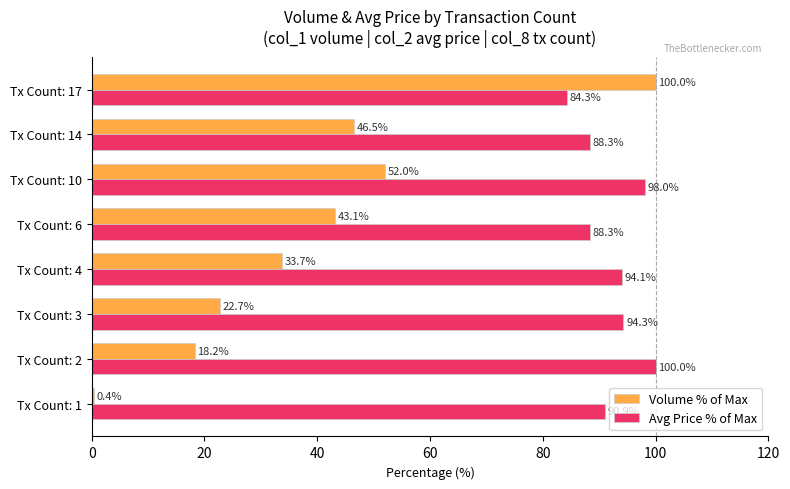

At which category is the sum across all series the highest?

Tx Count: 17